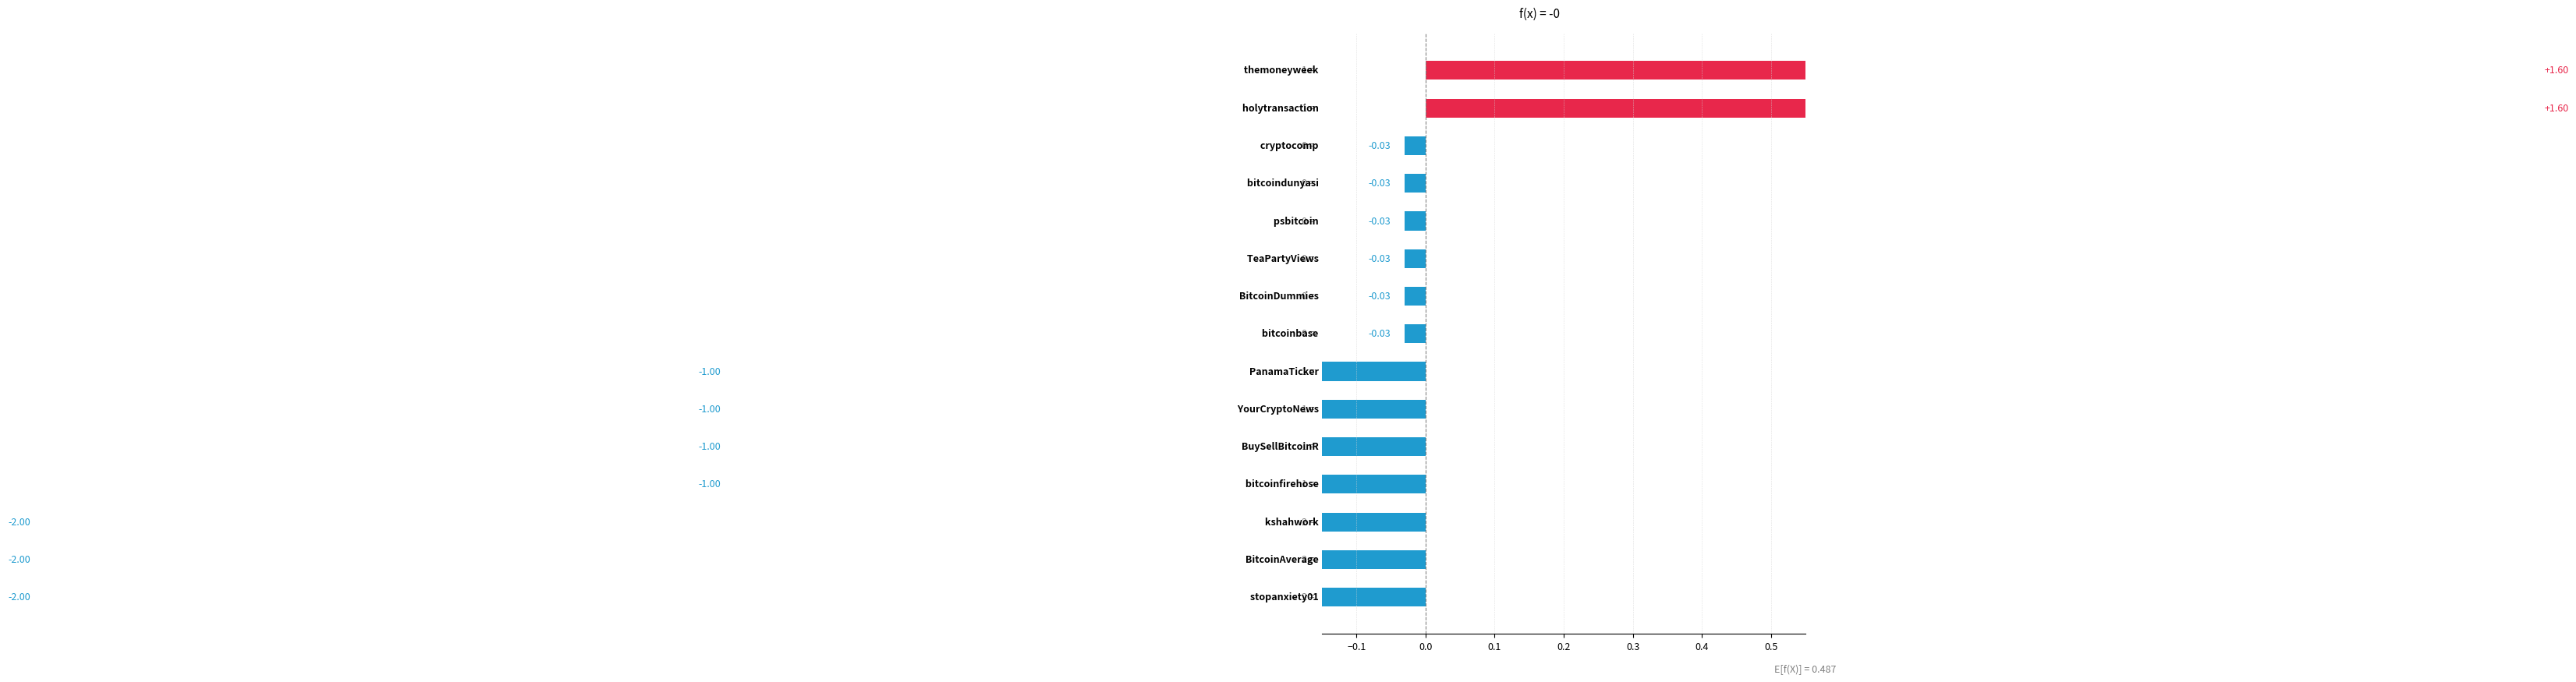

What position from the left is 0.2?

4